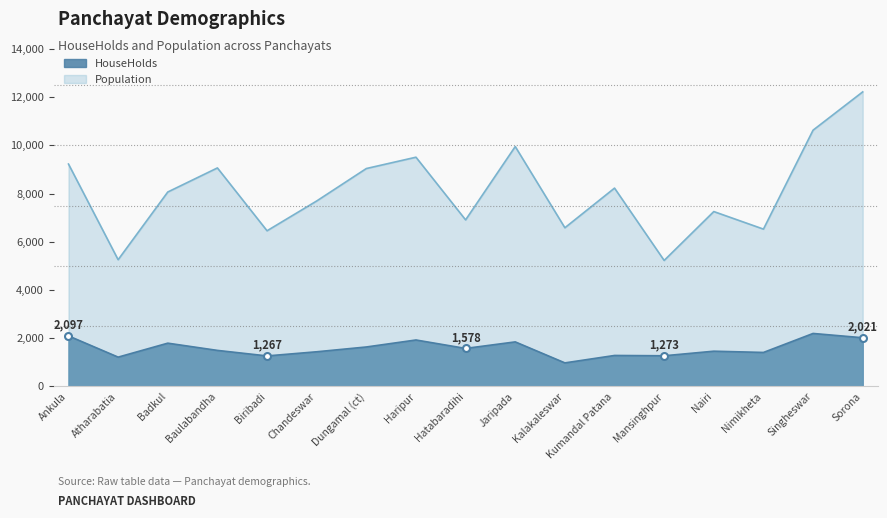

True or false: HouseHolds and Population cross at least once.

False